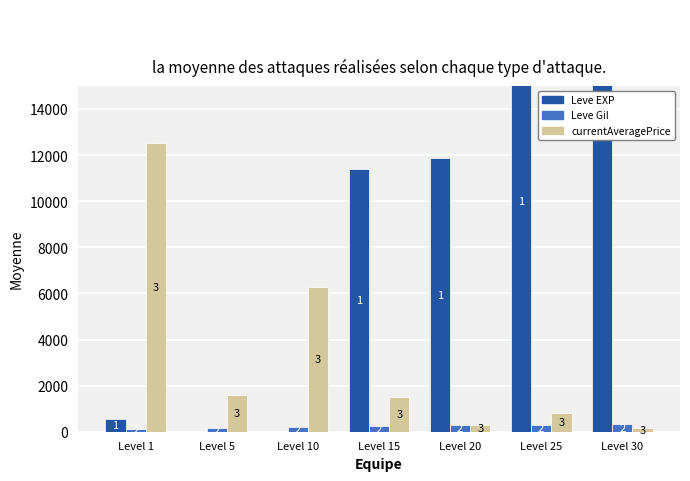

Where does the currentAveragePrice series first go above 1500?

Level 1